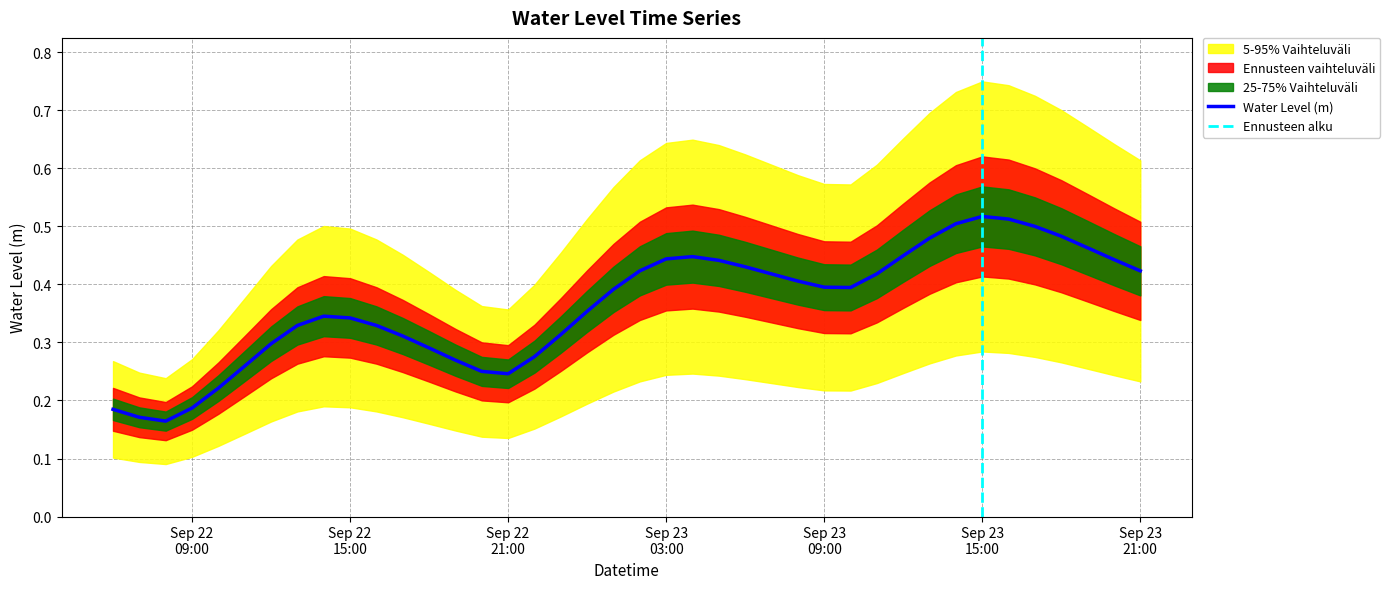

How many categories are shown in the chart?

40